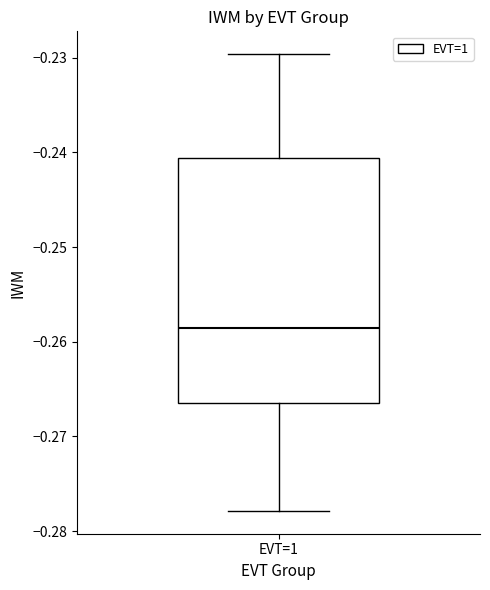

Read this box plot against the y-axis: the position of the median line, the range covered by the box, and the ends of both whiskers. The values are not printed on the chart, so give them approximately, as read against the axis.

median -0.259, box -0.267 to -0.241, whiskers -0.278 to -0.230